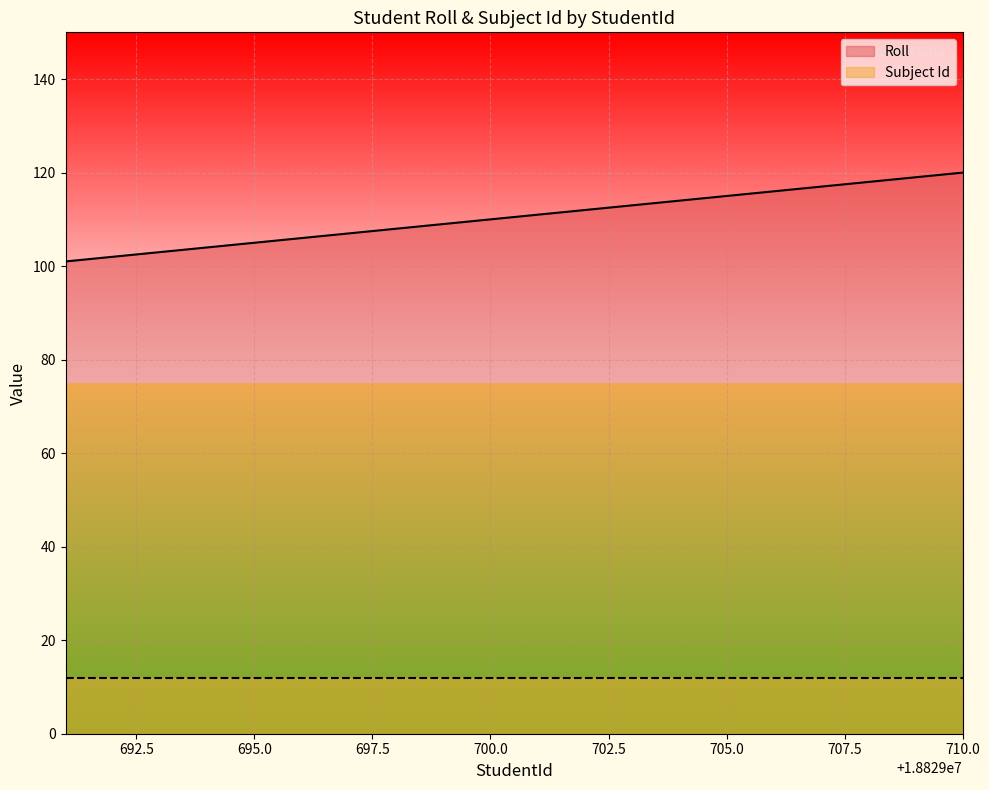

What is the approximate value at 18829696?

106